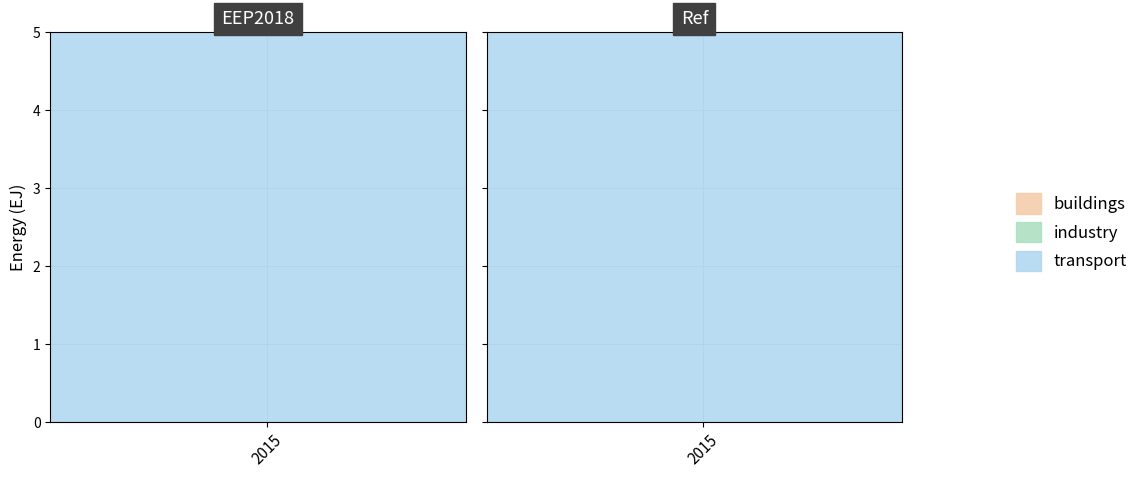

The buildings series shows 3.0 at 22. True or false?

False